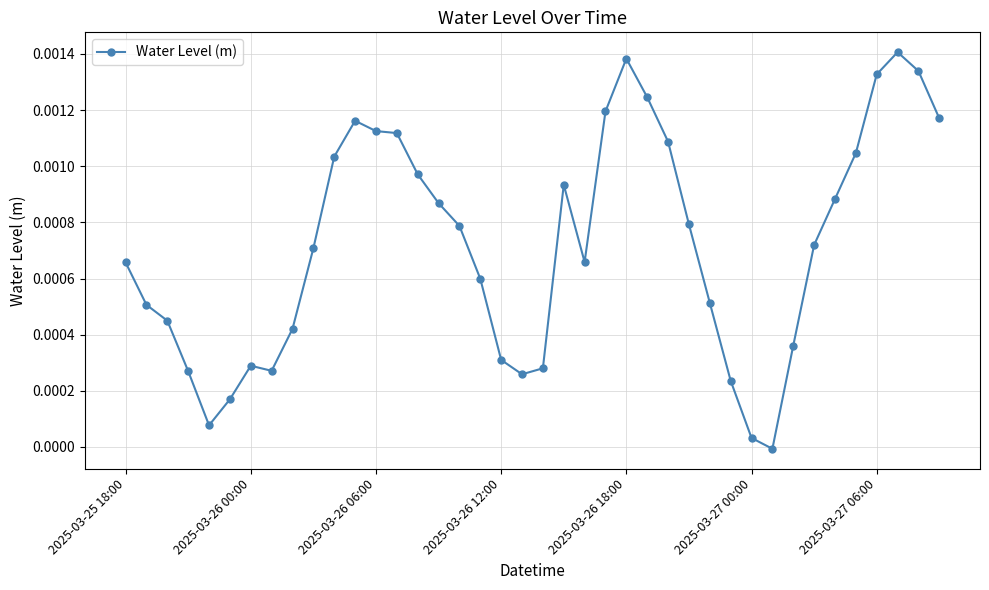

At which label is the value closest to 0?

31